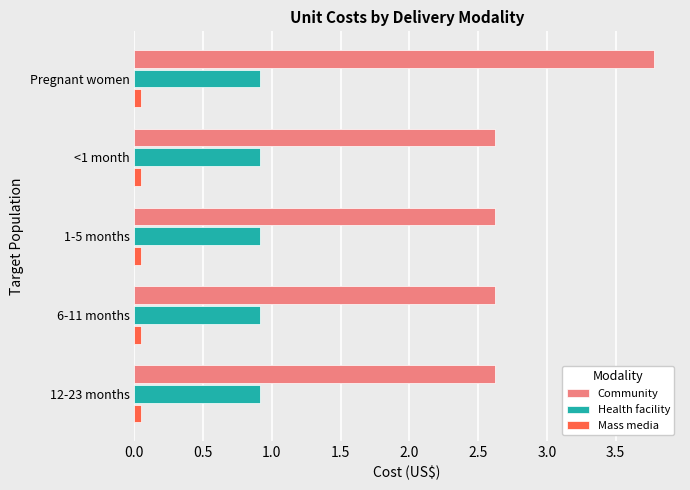

List the series in order of their peak value, lowest first.

Mass media, Health facility, Community